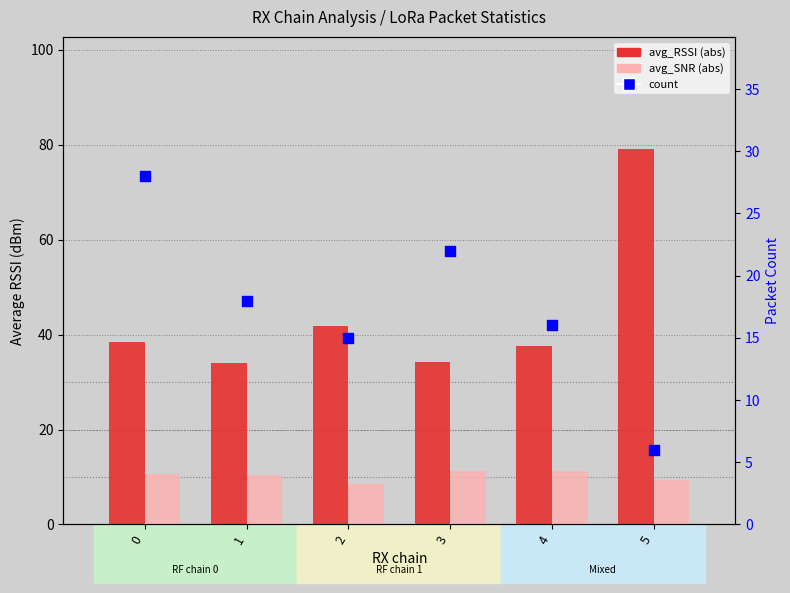

Which series reaches the maximum Y coordinate?

avg_RSSI